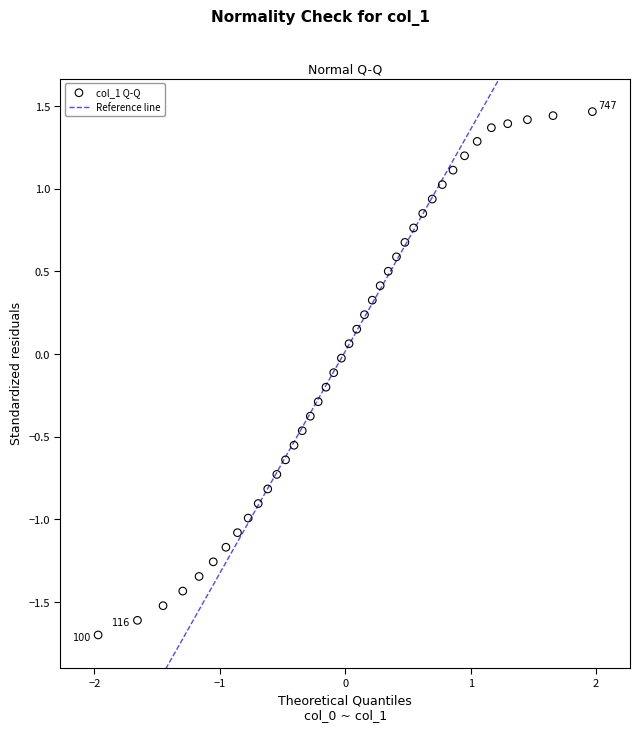

What is the range of X values (max minus min)?

3.9